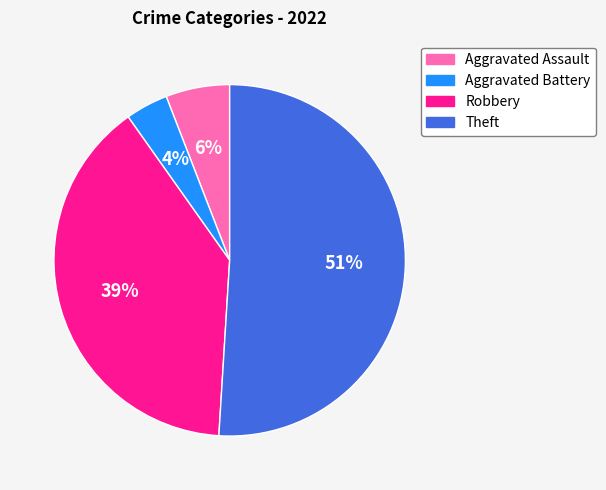

What is the largest slice in the pie chart?

Theft